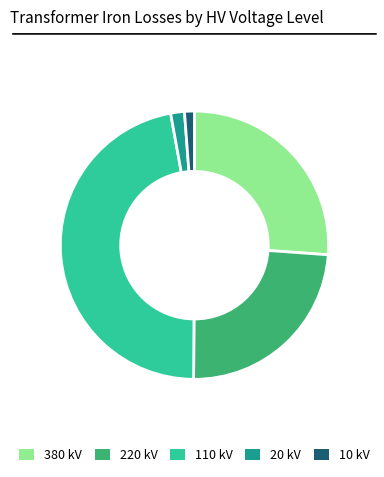

How many slices are in this pie chart?

5